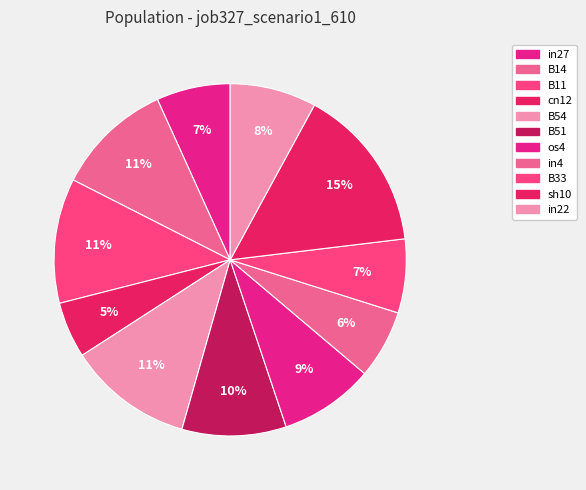

True or false: B11 accounts for 17% of the total.

False